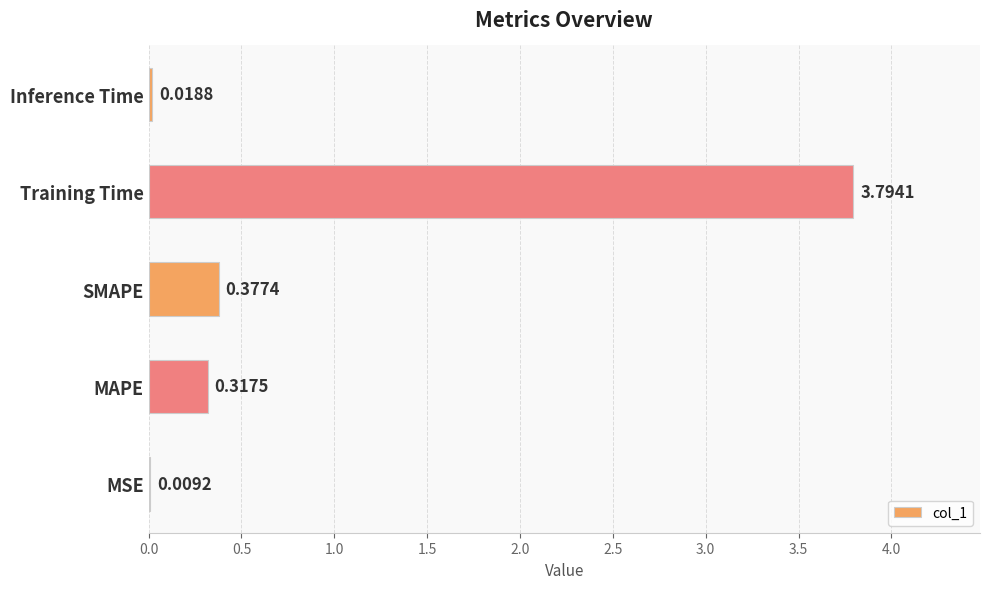

Are the bars horizontal?

Yes